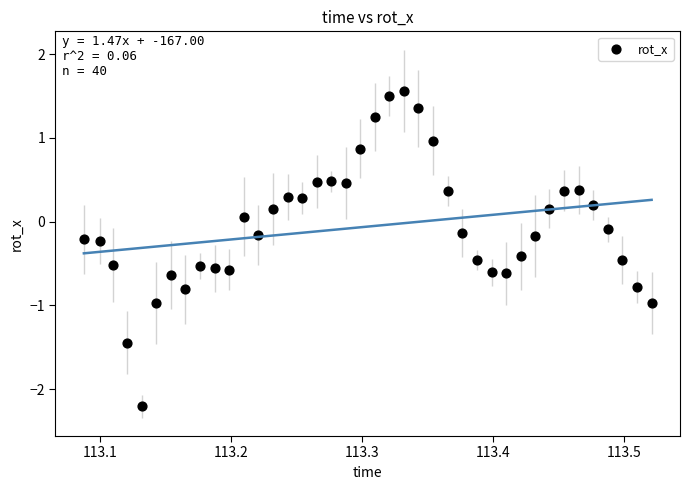

What is the range of Y values (max minus min)?

3.8